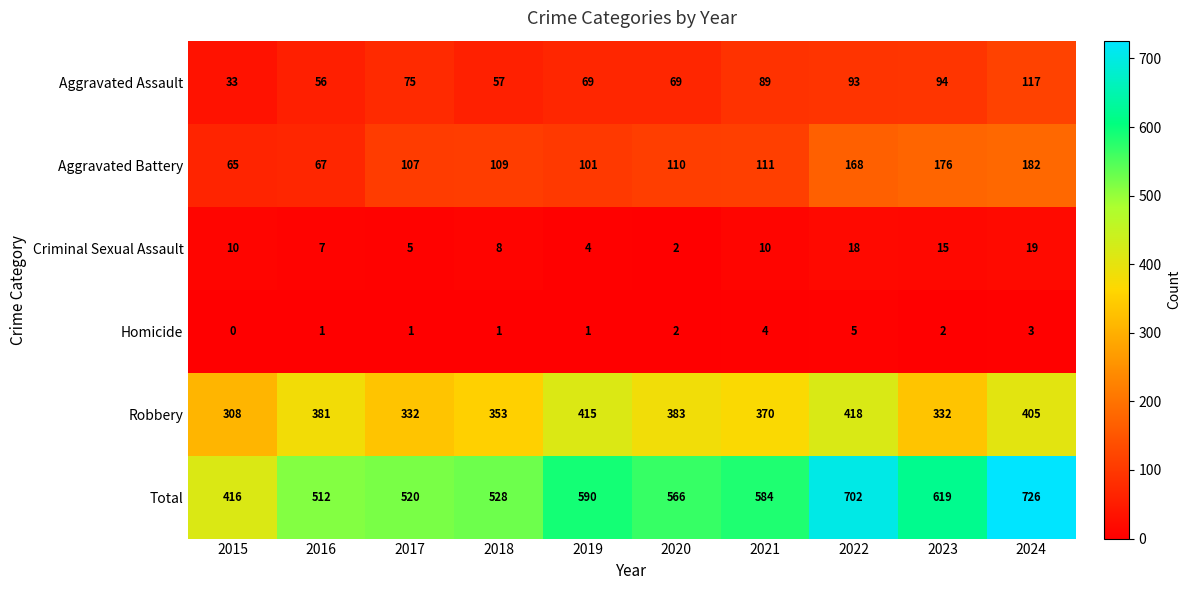

Which category has the highest value across all series?

2024